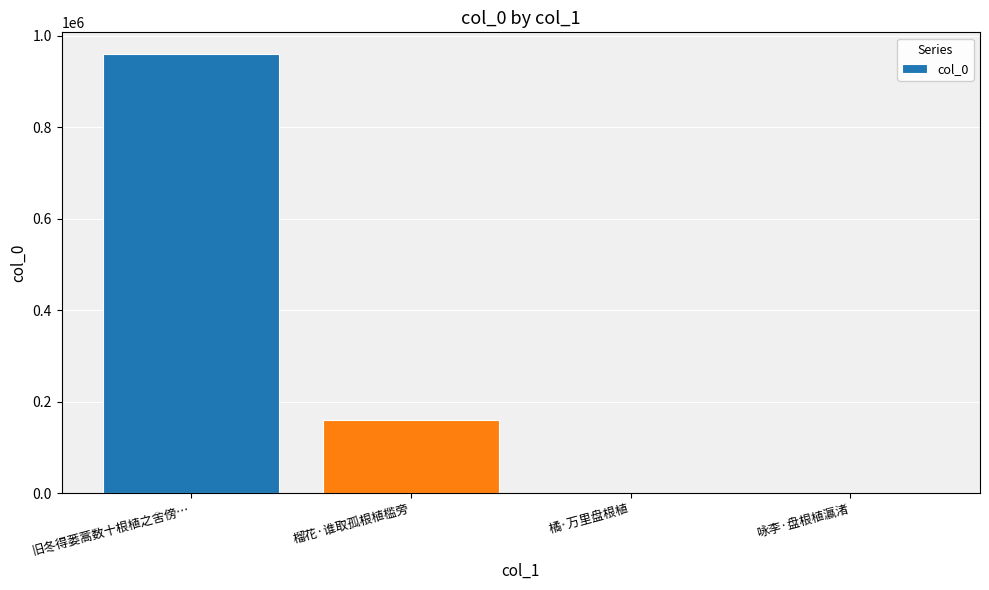

What is the greatest value displayed?

959112